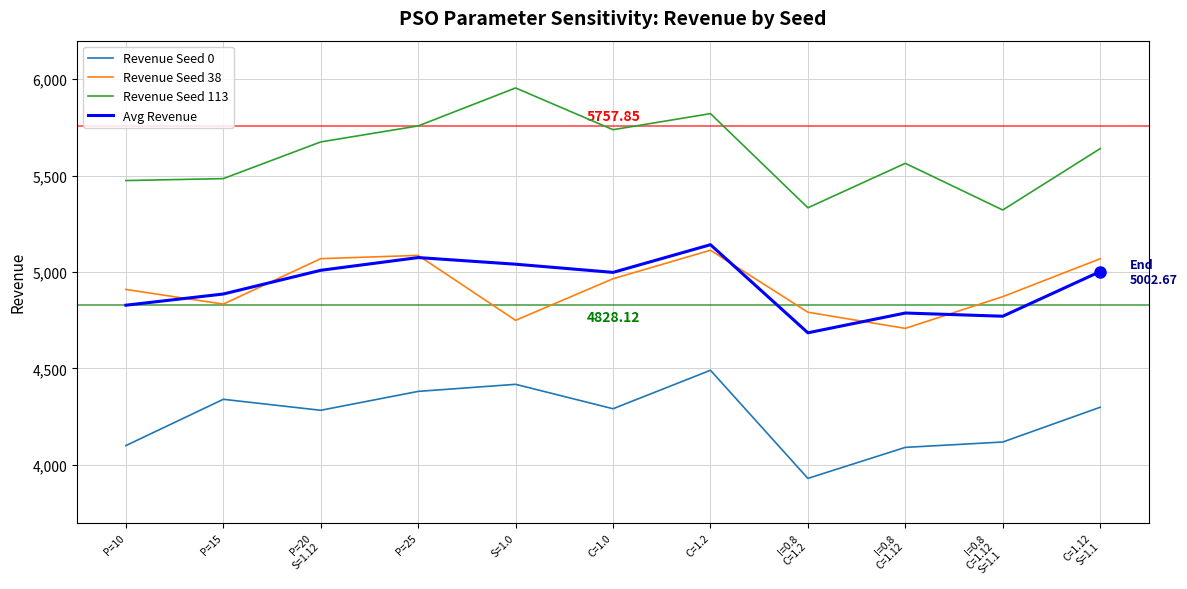

True or false: Revenue Seed 0 and Avg Revenue intersect in this chart.

False